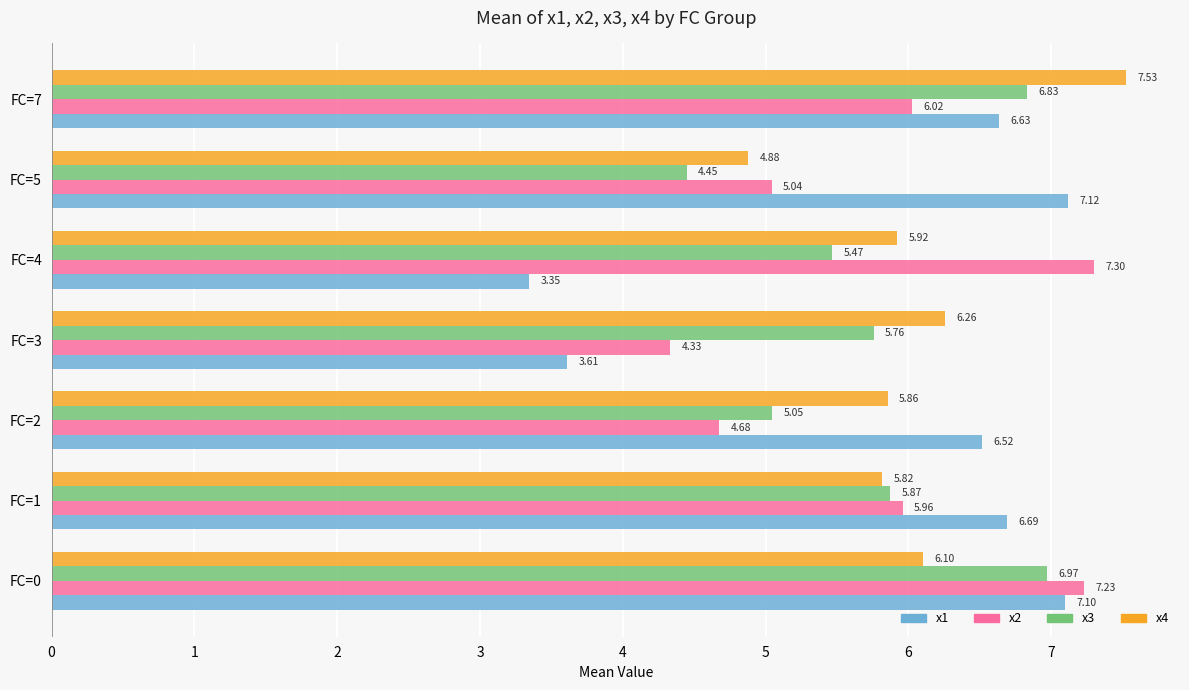

What is the total value across all series at FC=4?

22.0